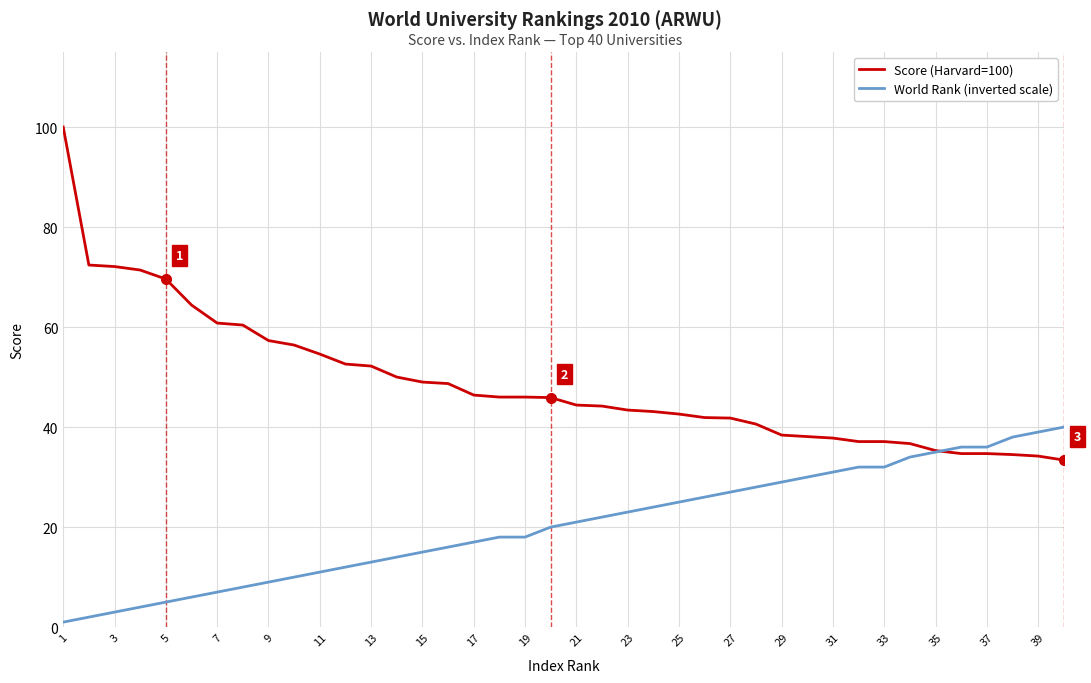

At how many categories does at least one series exceed 94?

1